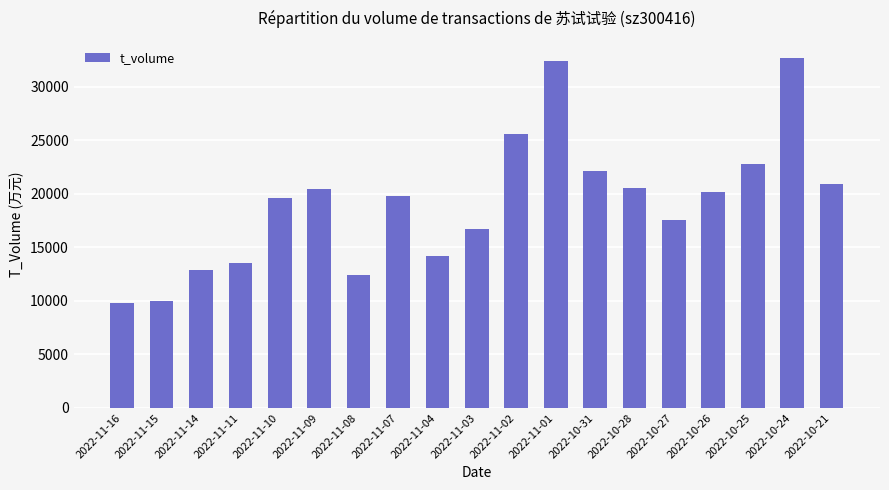

What is the minimum value shown in the chart?

9765